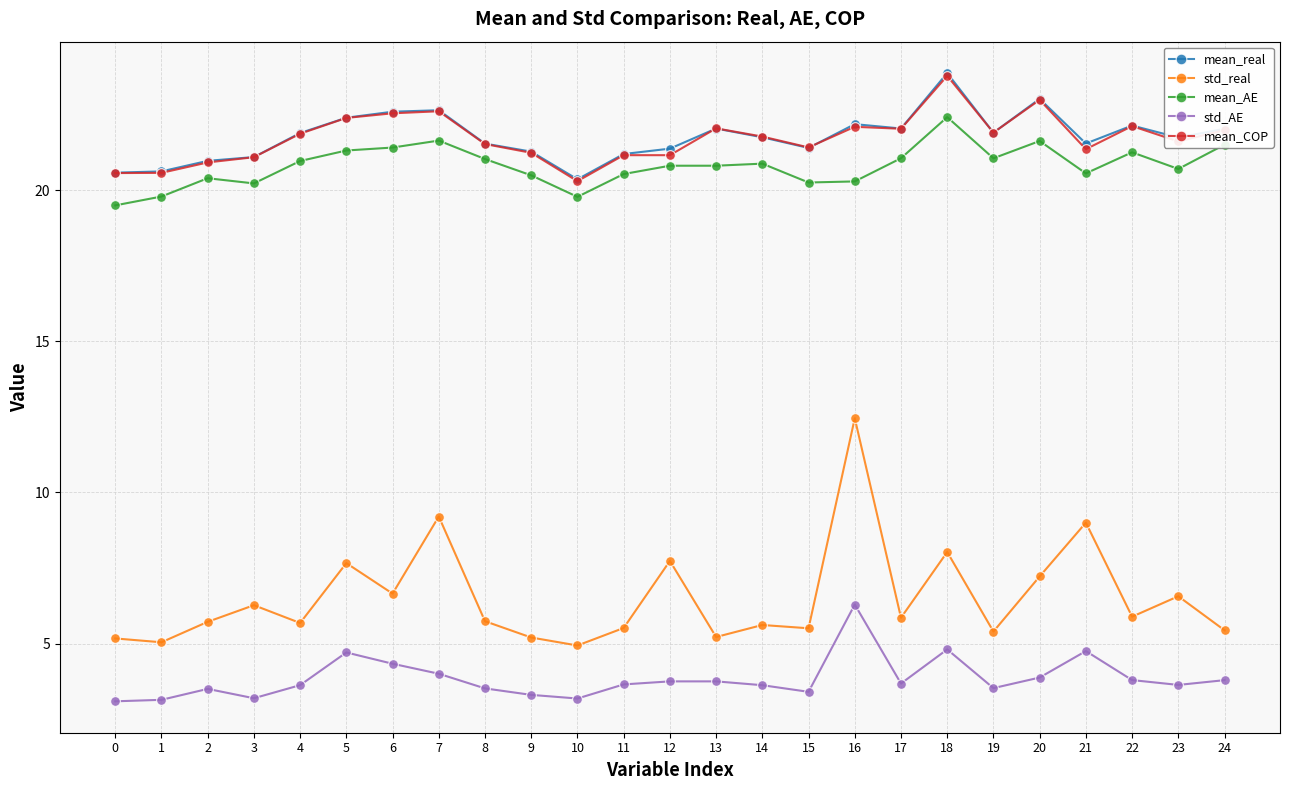

True or false: mean_COP has more than 1 interior local peaks.

True